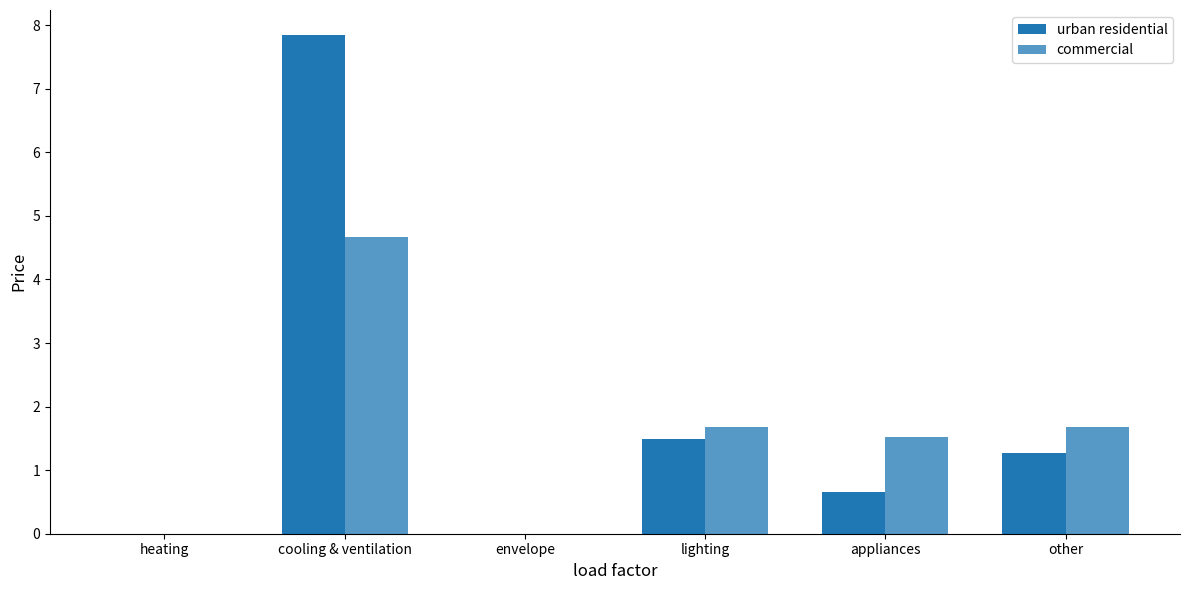

Are the bars grouped side by side (vs. stacked)?

Yes